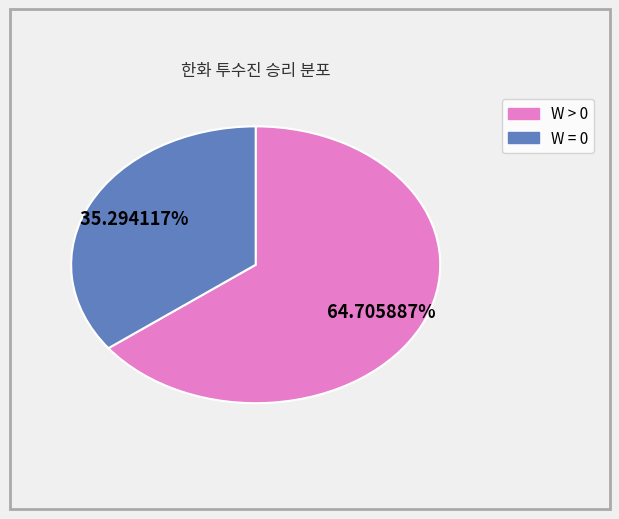

Is there any slice that represents more than half of the pie?

Yes